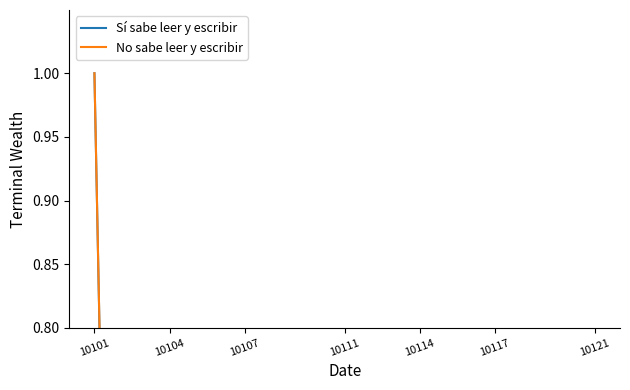

In No sabe leer y escribir, how many points are lower than both neighbors (excluding endpoints)?

6